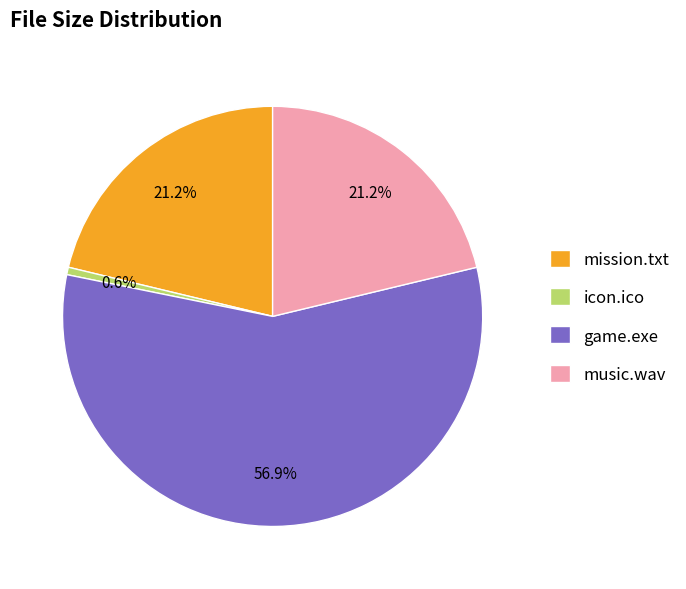

What percentage do icon.ico and mission.txt together represent?

21.8%